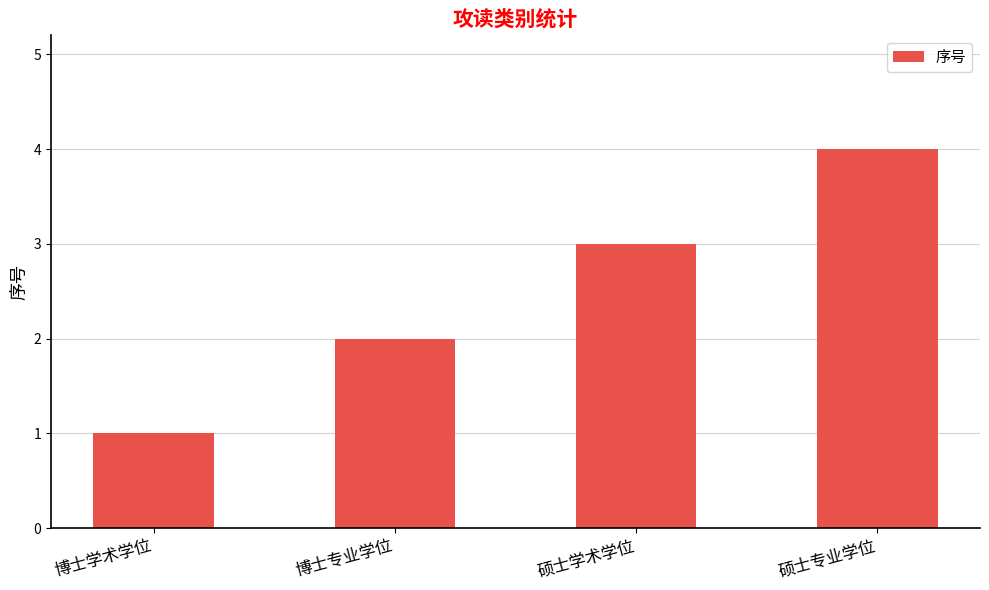

Is it true that the value at 博士专业学位 is 3?

False